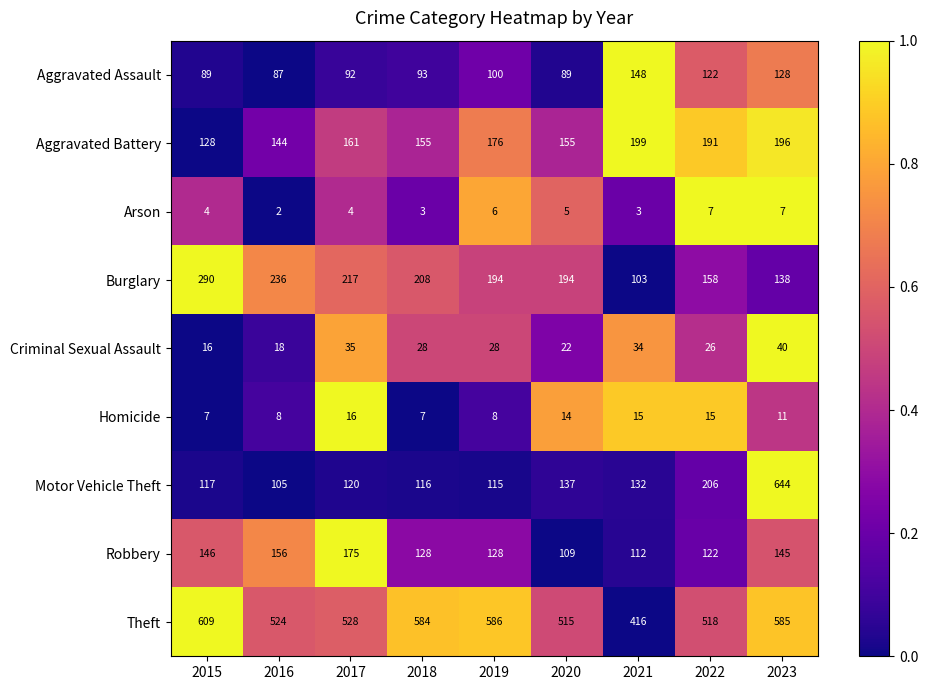

What is the average value of the Theft series?

541